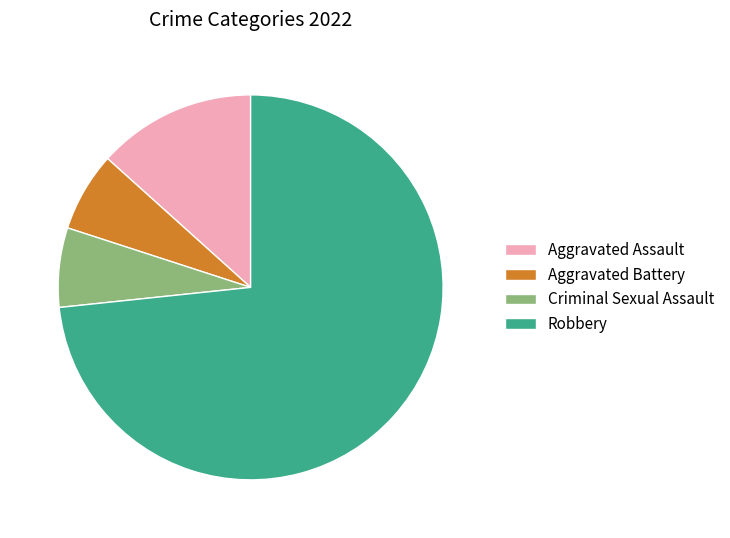

How many segments does this pie chart have?

4